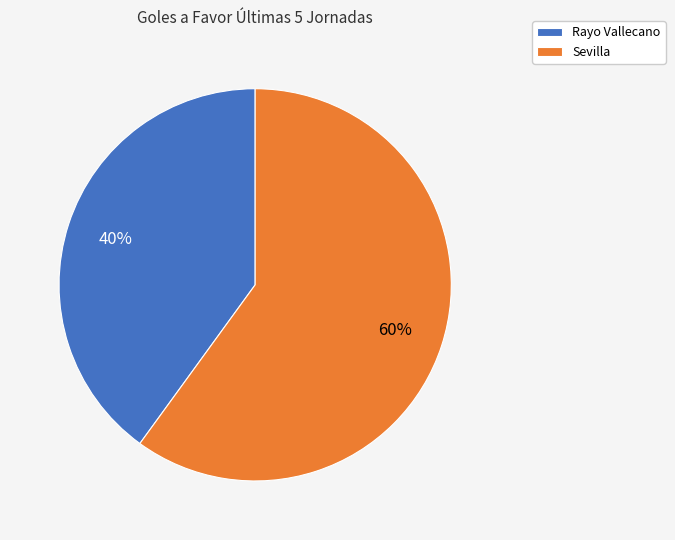

To the nearest percent, what is the difference between the largest and smallest slice percentages?

20%